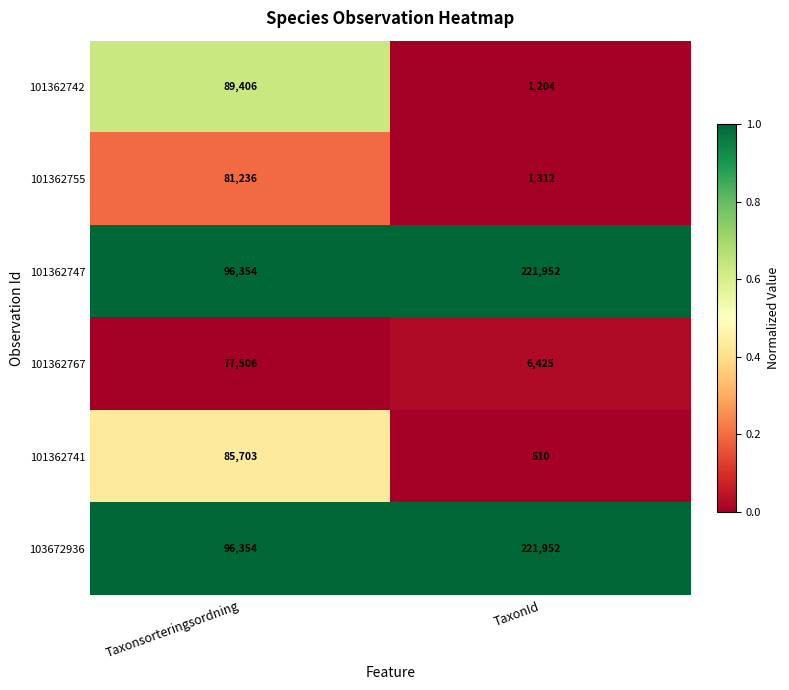

At which category is the sum across all series the highest?

Taxonsorteringsordning